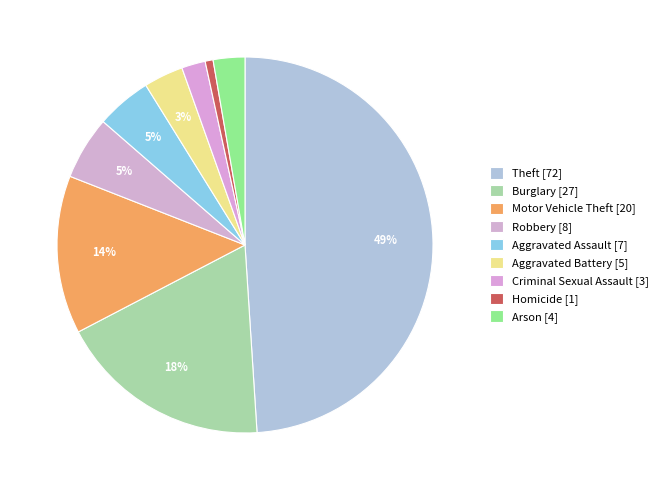

How many slices are in this pie chart?

9